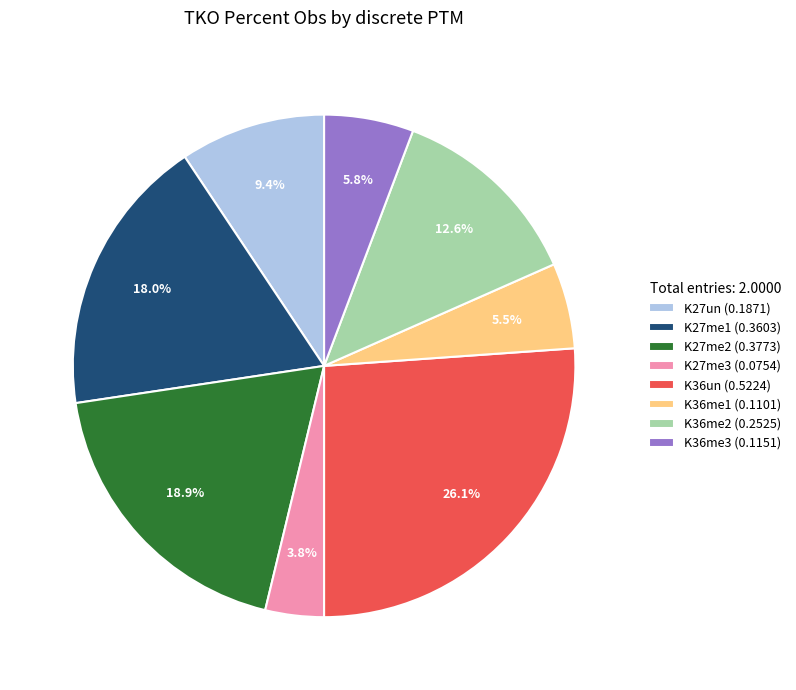

How many segments does this pie chart have?

8